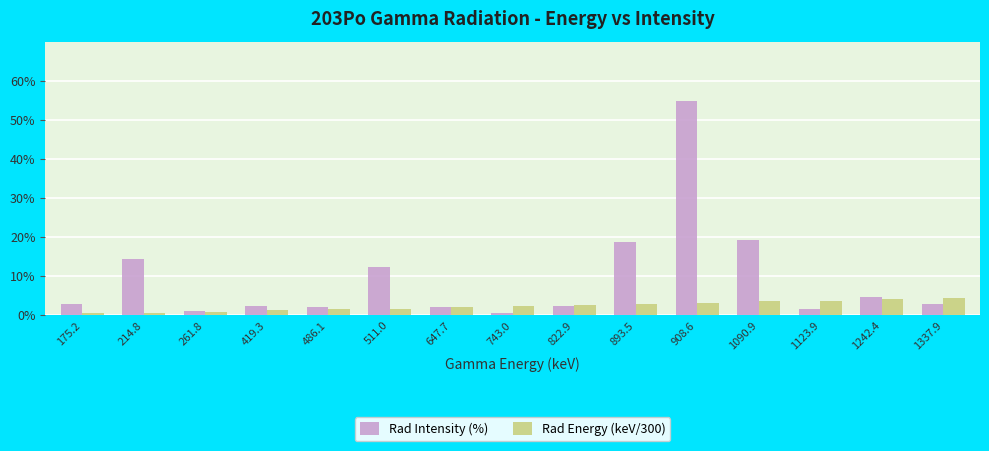

Rank the series at 511.0 from lowest to highest value.

Rad Energy (keV/300), Rad Intensity (%)